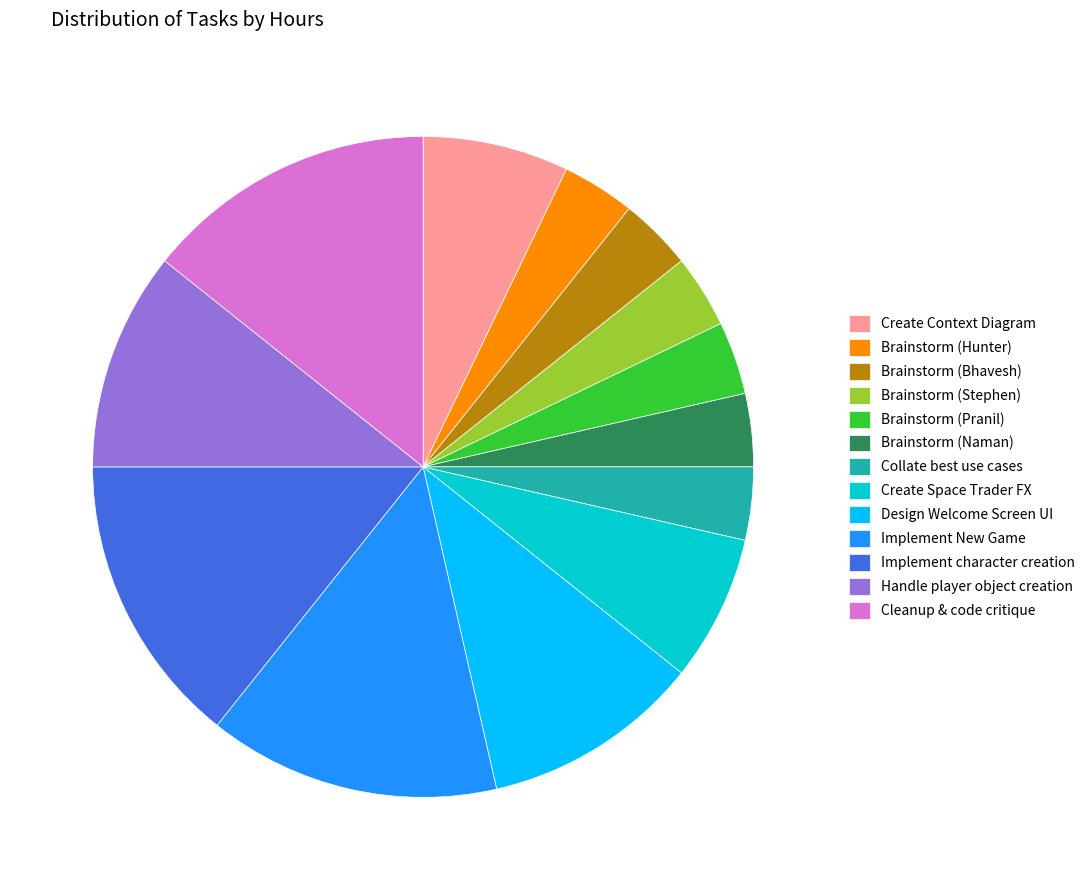

Do Create Context Diagram and Brainstorm (Pranil) together represent more than half of the pie?

No